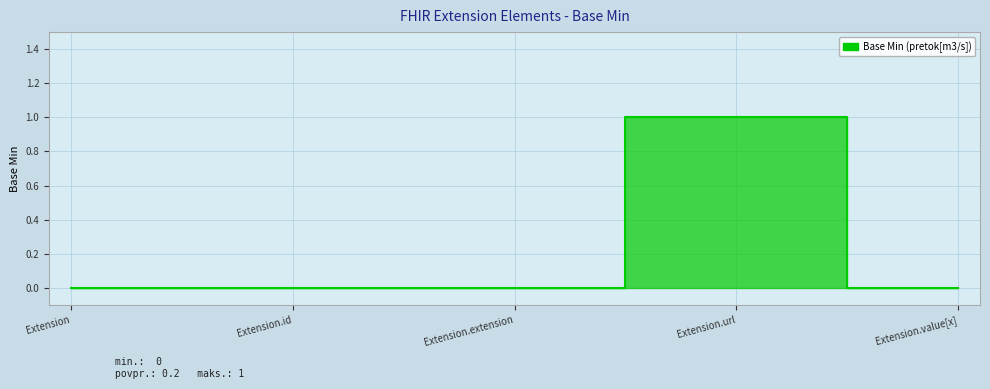

Does the chart display data point markers on the line(s)?

No